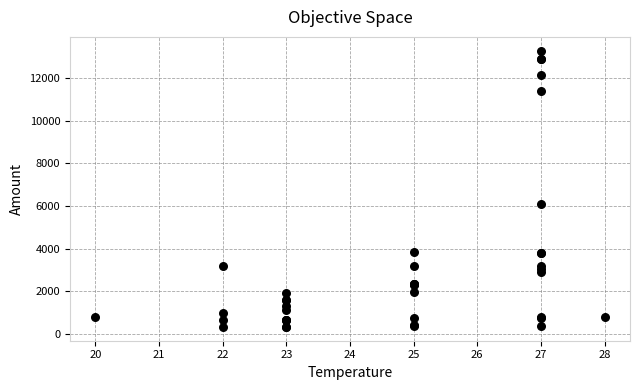

What Y value in the scatter plot is closest to 6810?

6080